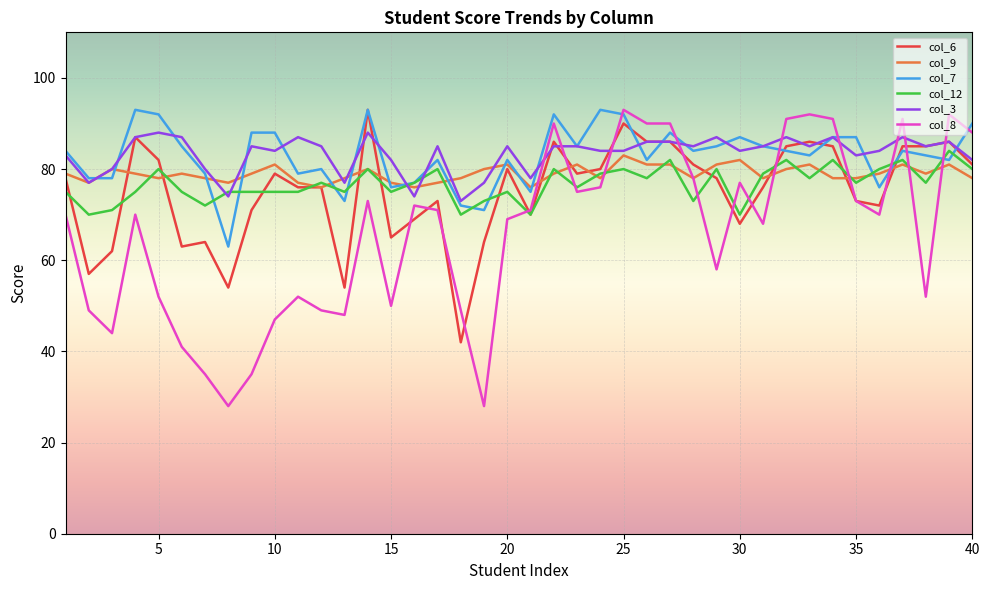

What is the greatest value displayed?

93